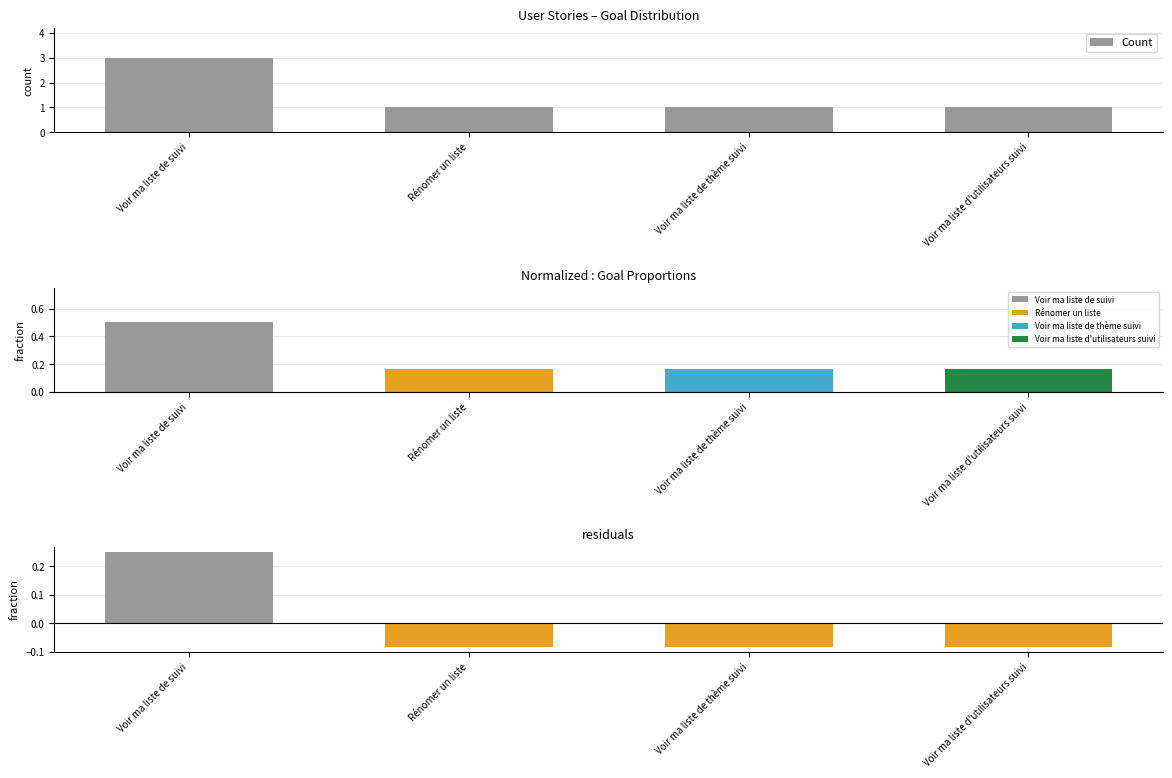

Which has a higher value, Rénomer un liste or Voir ma liste d'utilisateurs suivi?

Rénomer un liste